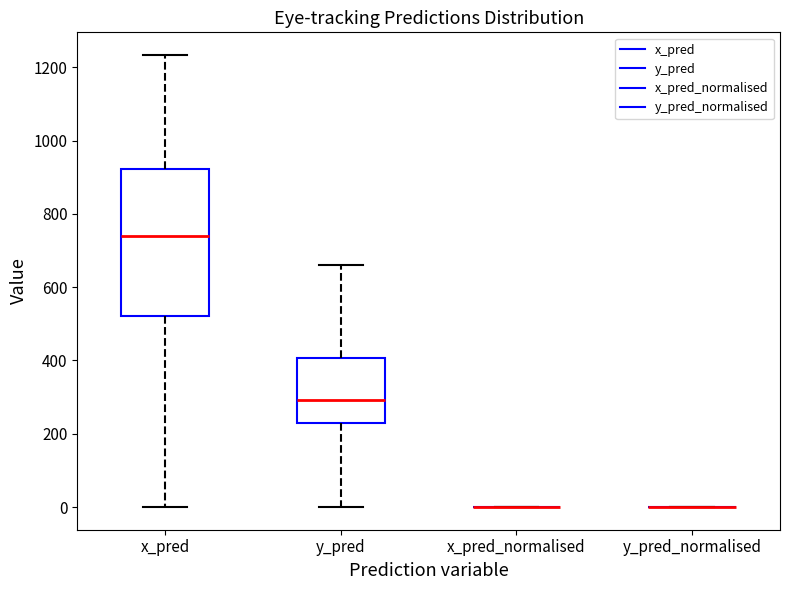

Reading left to right, read every box against the y-axis: the position of its median line, the range the box covers, and the ends of its whiskers. The values are not printed on the chart, so give them approximately, as read against the axis.

x_pred: median 740, box 520 to 920, whiskers 0 to 1240
y_pred: median 300, box 220 to 400, whiskers 0 to 660
x_pred_normalised: box collapsed to a line at 0, whiskers 0 to 0
y_pred_normalised: box collapsed to a line at 0, whiskers 0 to 0